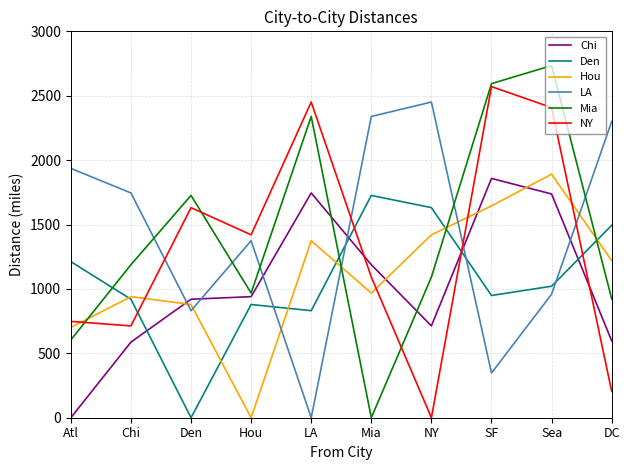

List the series in order of their peak value, lowest first.

Den, Chi, Hou, LA, NY, Mia